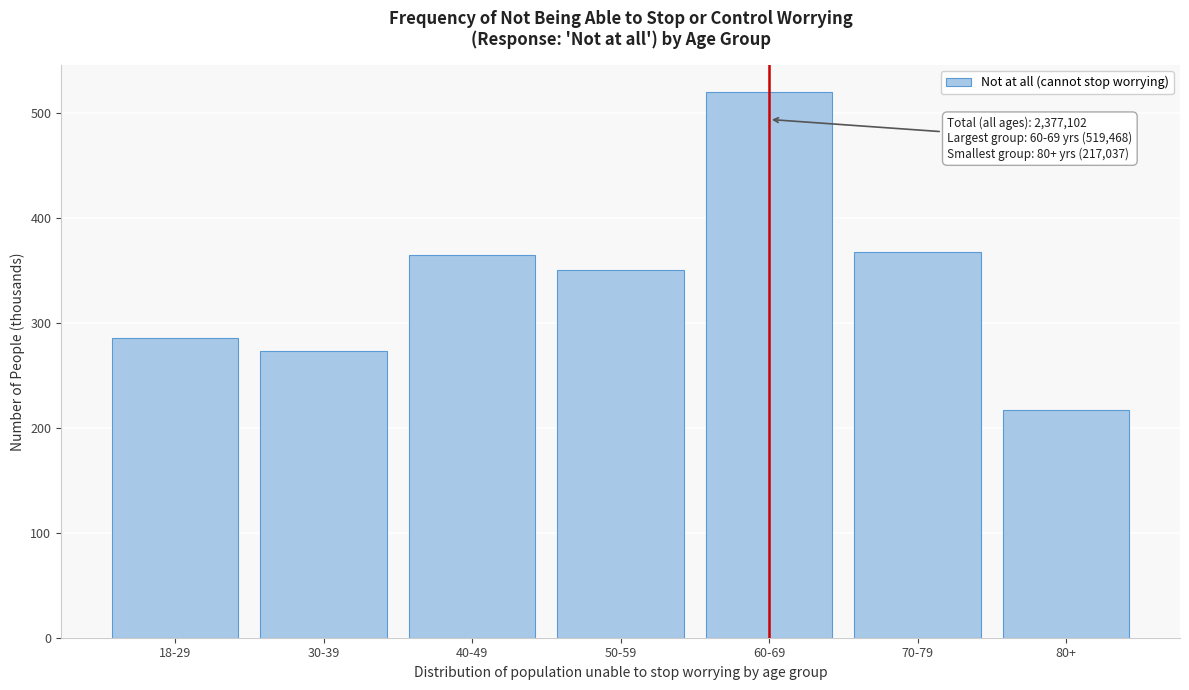

Reading left to right, transcribe all the data shown in this chart.

285.5	272.7	364.5	350.6	519.5	367.3	217.0